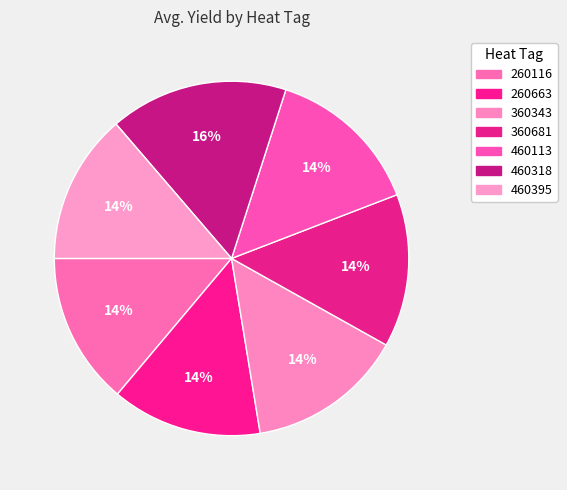

Is 360343 the majority of the pie?

No